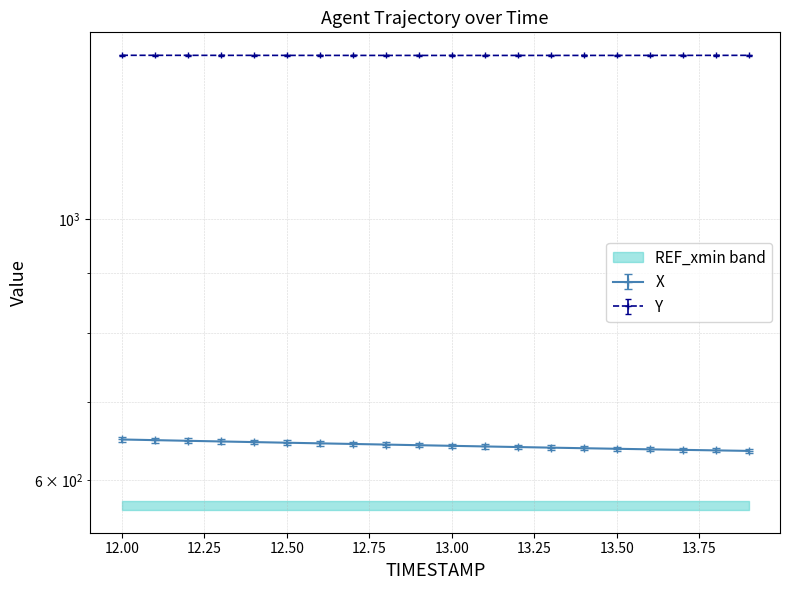

Count the Y values in the range 1379 to 1380.

20